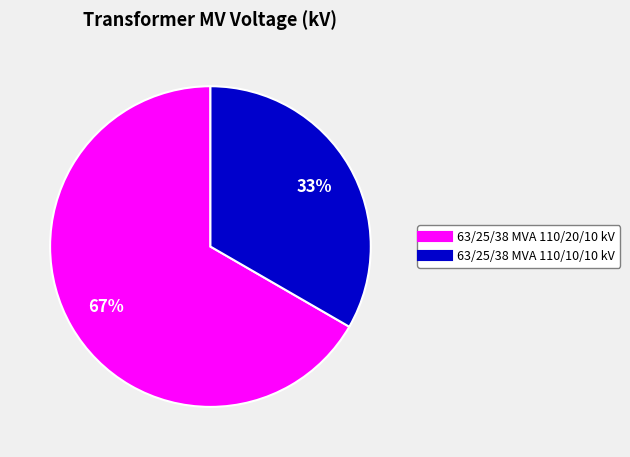

True or false: 63/25/38 MVA 110/20/10 kV accounts for 81% of the total.

False